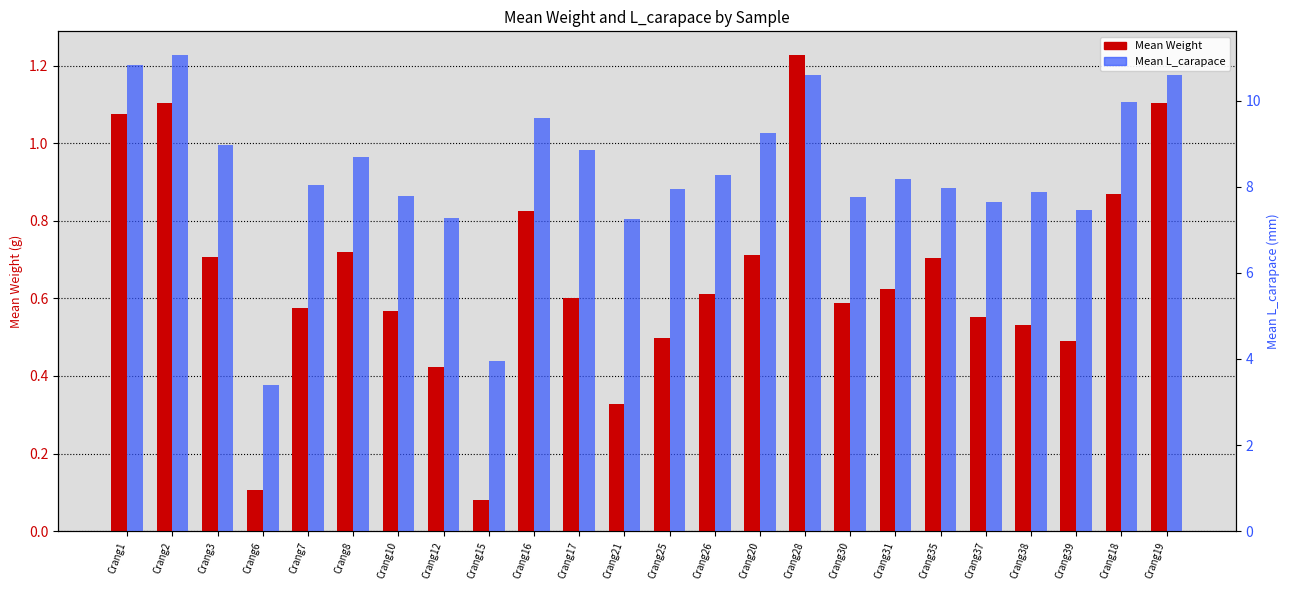

The Mean L_carapace series shows 4.5 at Crang25. True or false?

False